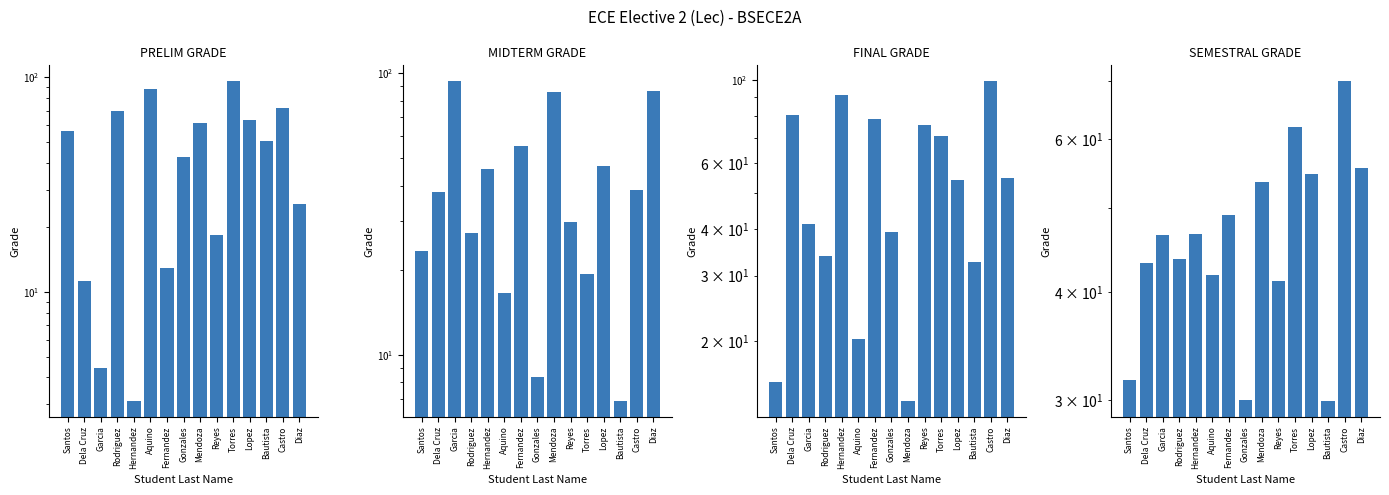

What is the maximum value shown in the chart?

99.1